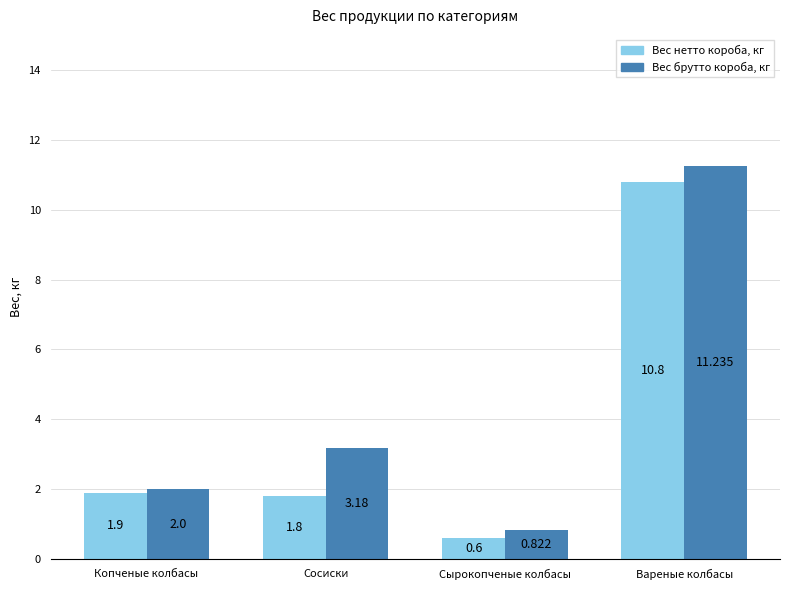

Which series has the largest total across all categories?

Вес брутто короба, кг